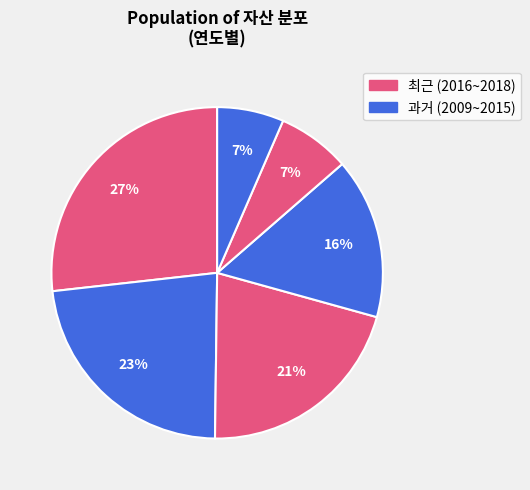

Count the number of slices in the pie.

6